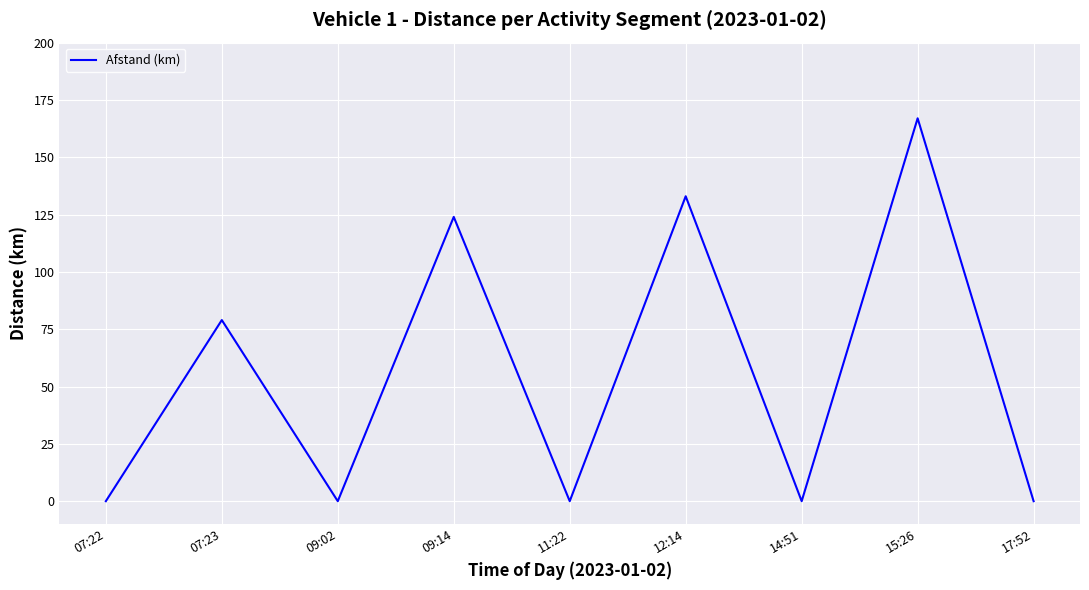

At which label is the value closest to 83?

07:23